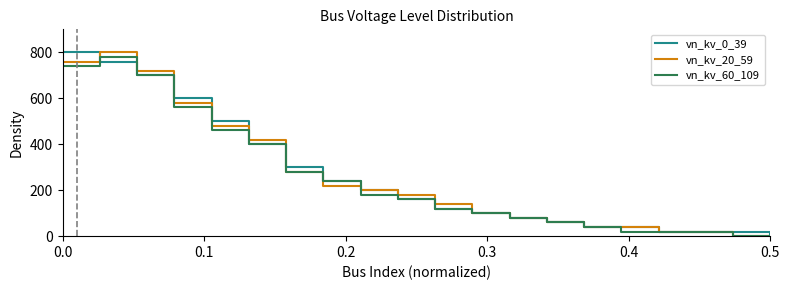

What is the maximum value shown in the chart?

800